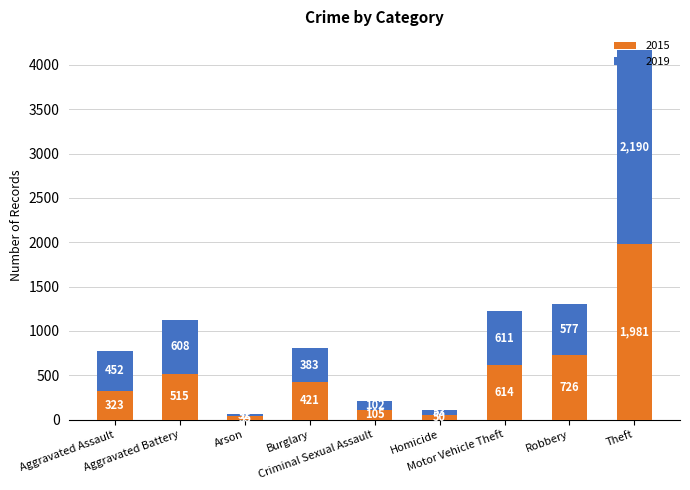

The 2015 series shows 145 at Aggravated Assault. True or false?

False